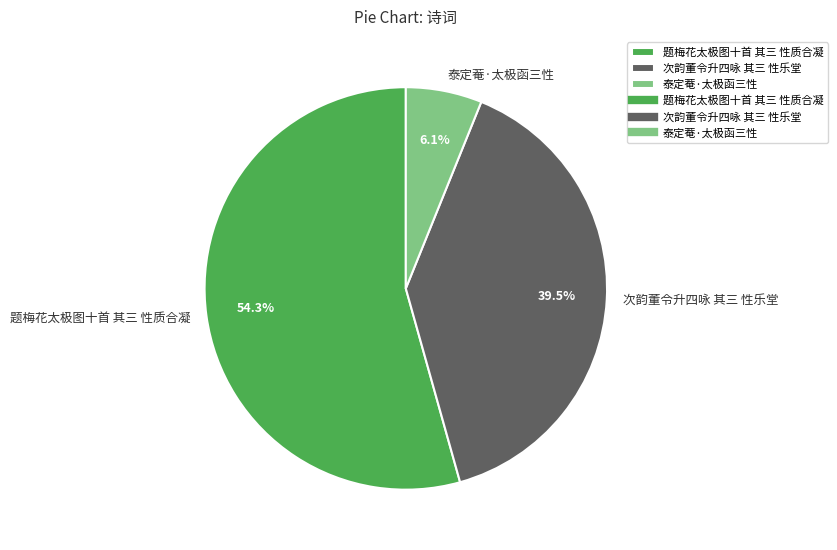

The 题梅花太极图十首 其三 性质合凝 slice represents 54% of the pie. True or false?

True